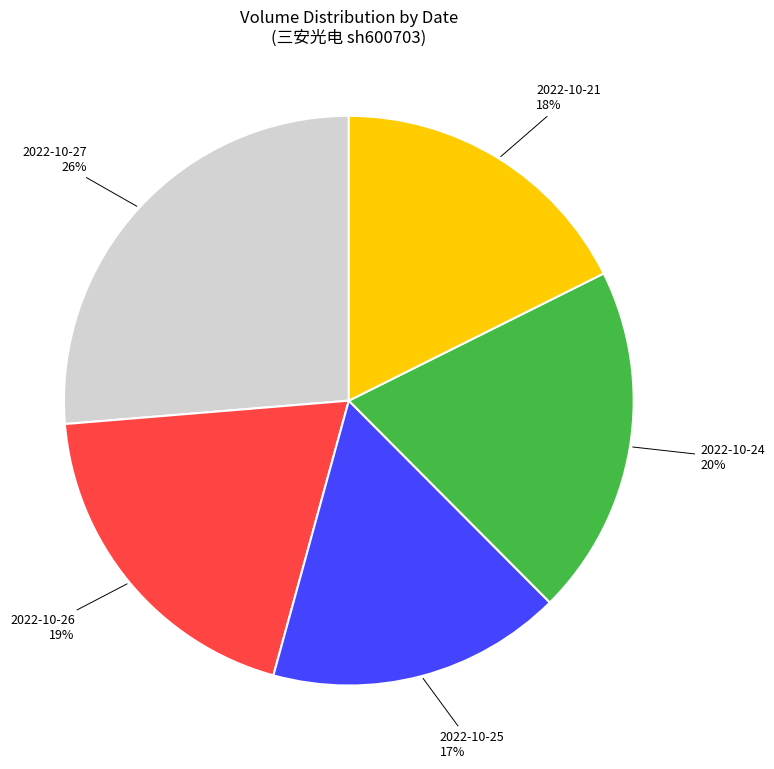

How many segments does this pie chart have?

5